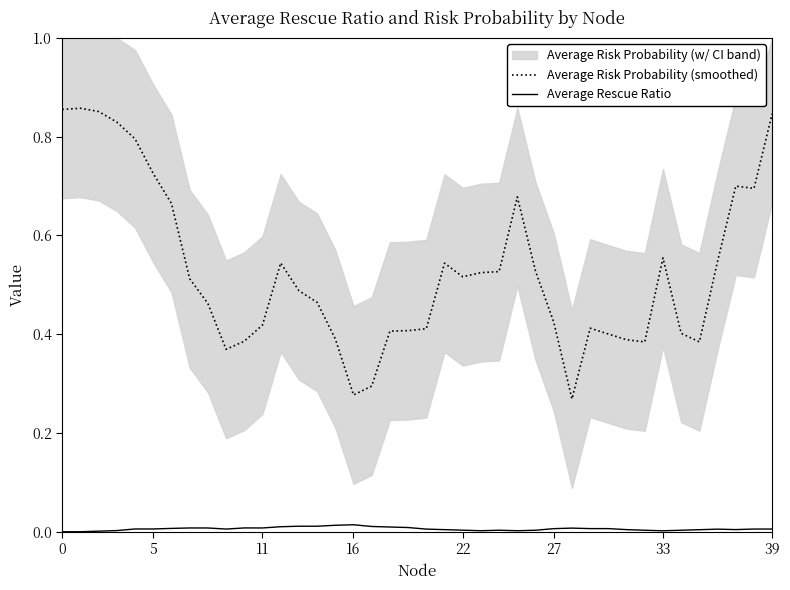

Does the chart display data point markers on the line(s)?

No